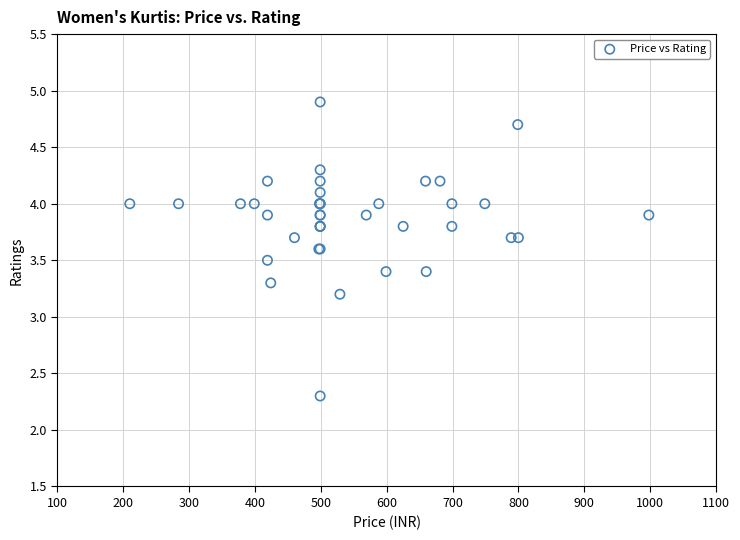

What Y value in the scatter plot is closest to 3?

3.2